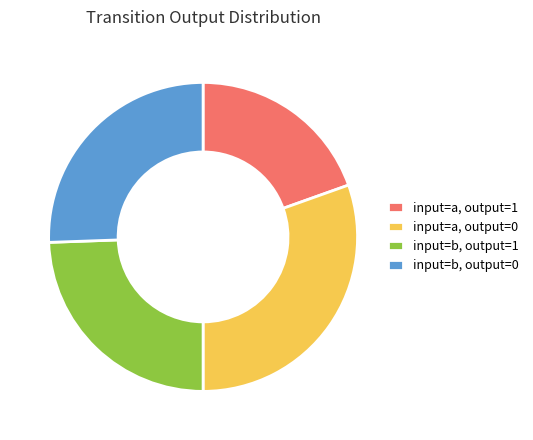

Does any single category account for the majority?

No